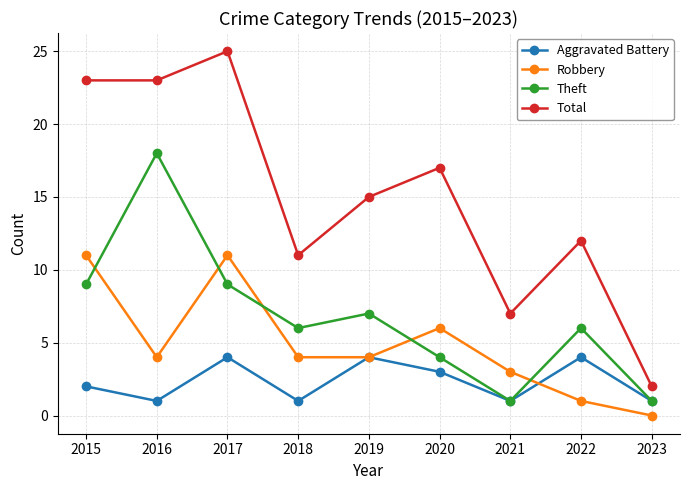

True or false: Theft has more than 2 interior local peaks.

True